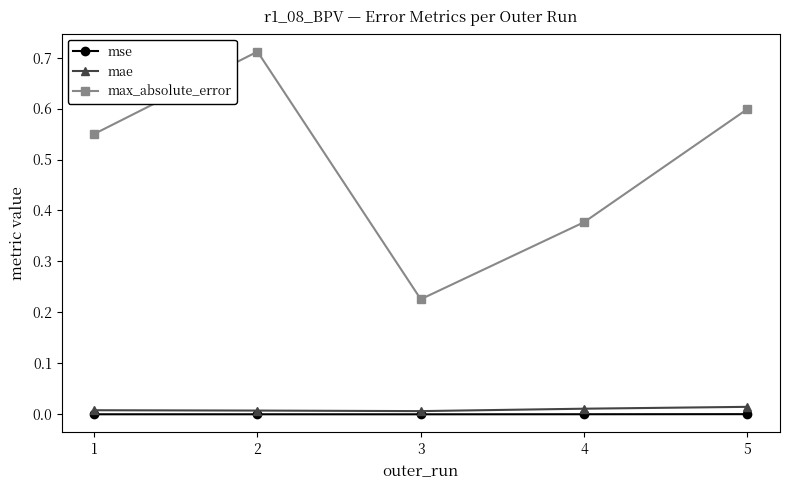

Is the value of mse at 1 greater than the value of max_absolute_error at 5?

No